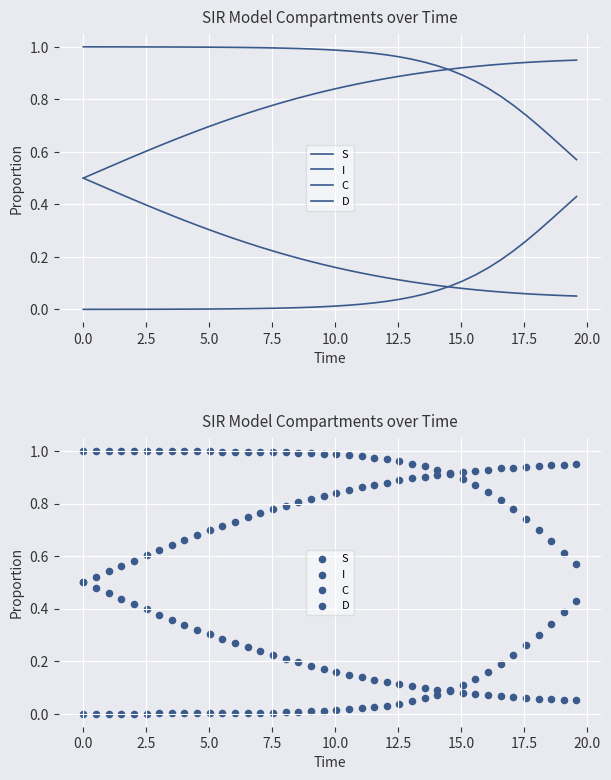

Which series has the widest spread of Y values?

C